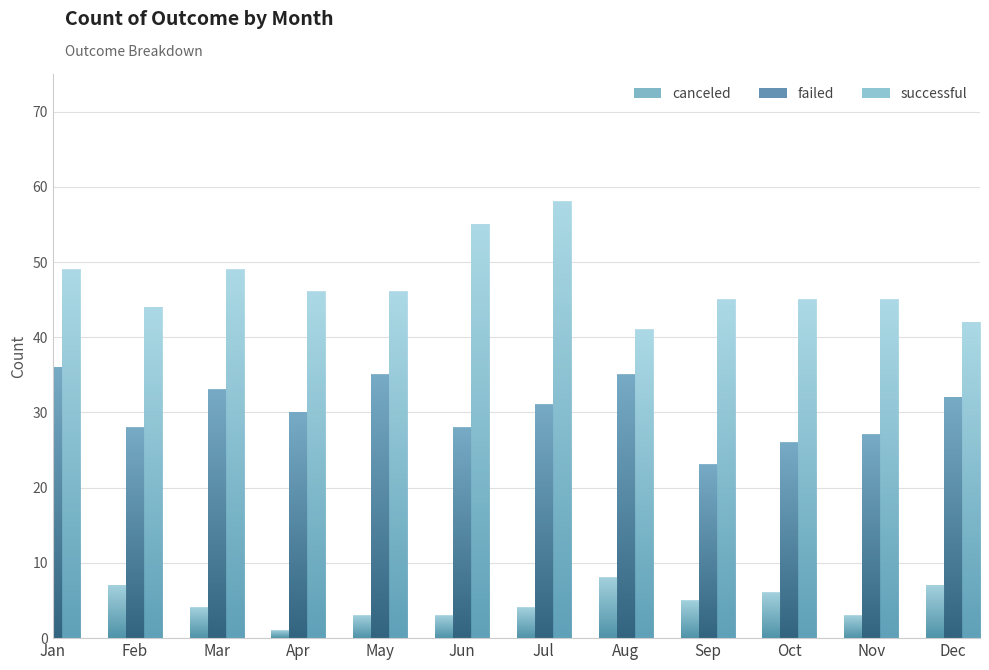

True or false: failed has a value of 36 at Jan.

True